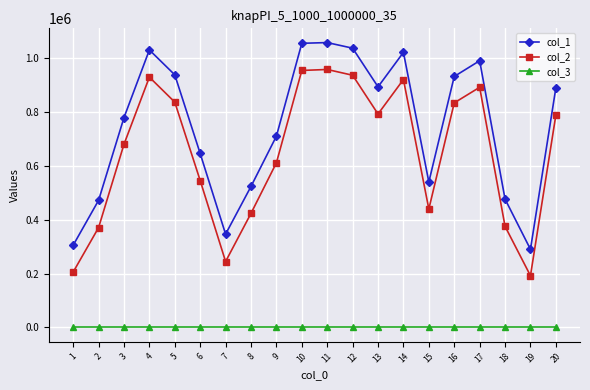

The value of col_2 at 8 is 424084. True or false?

True